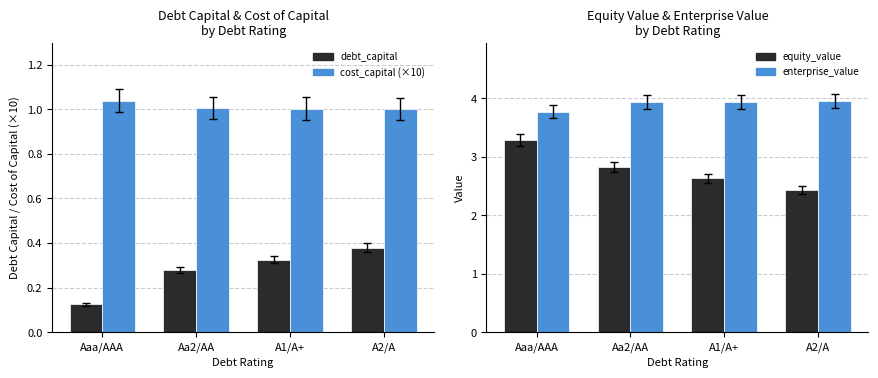

Is it true that enterprise_value equals 5.8 at Aaa/AAA?

False